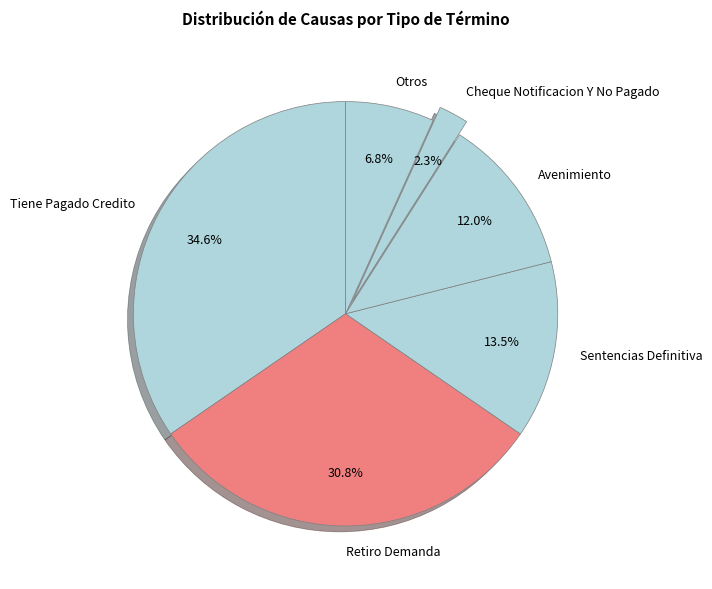

Is Retiro Demanda the majority of the pie?

No